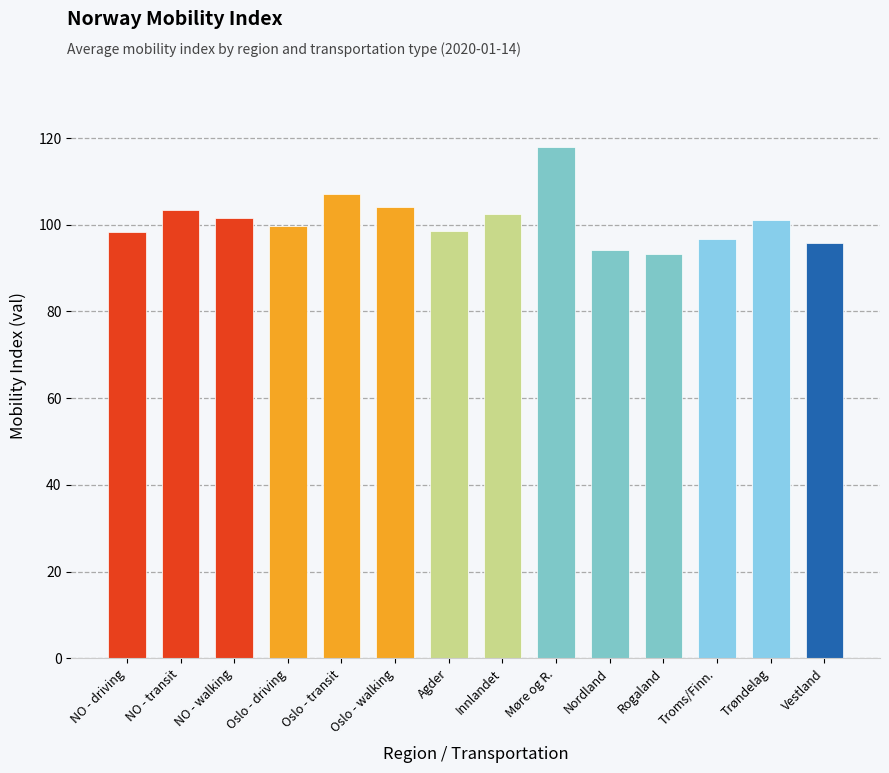

How many data points does each series have?

14